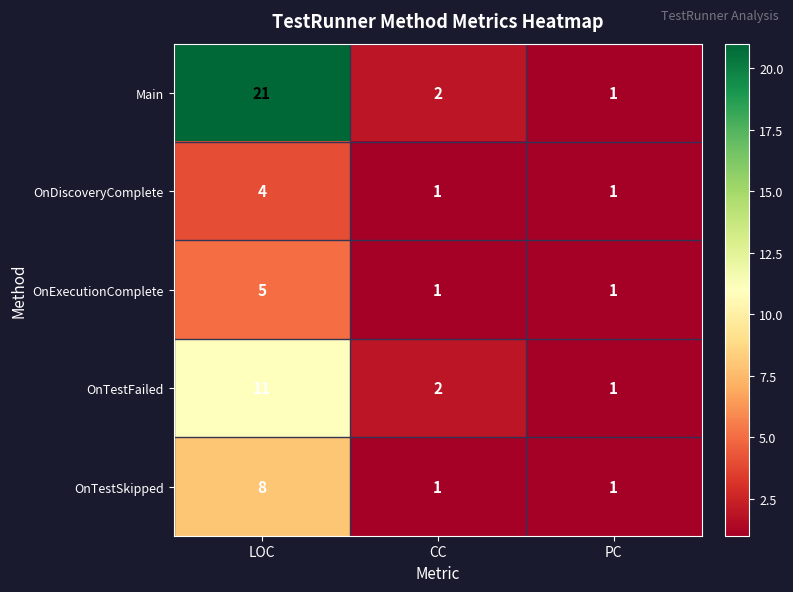

What is the sum of the OnDiscoveryComplete values at LOC and PC?

5